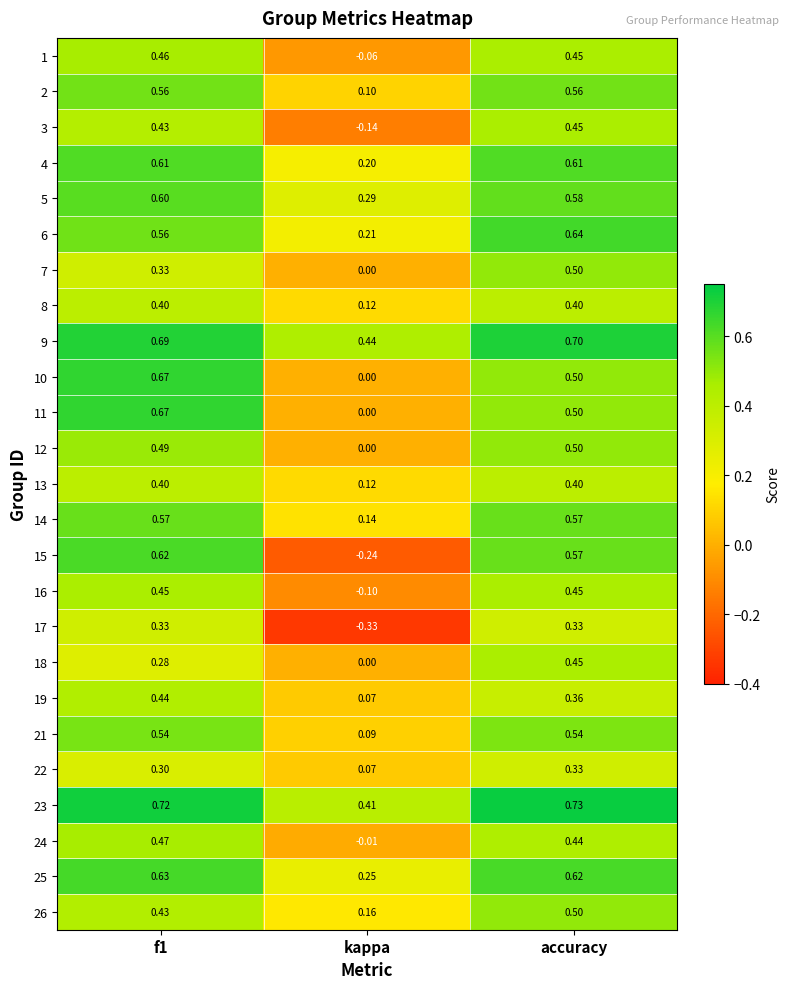

Which label corresponds to the smallest value in the chart?

kappa